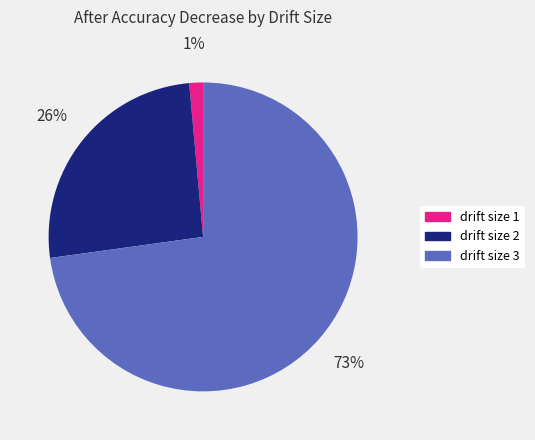

How many slices are in this pie chart?

3